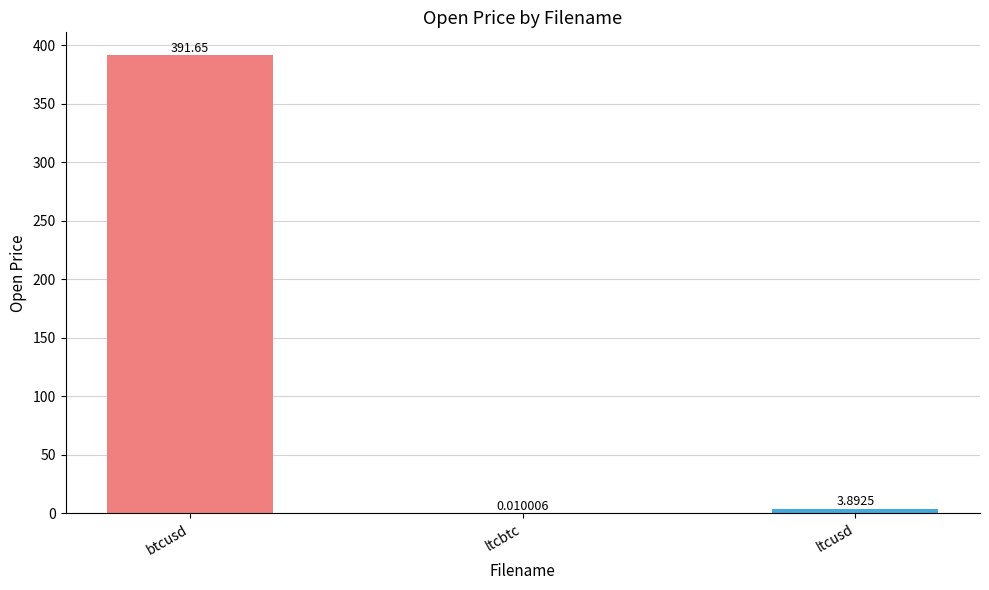

Which has a higher value, ltcusd or ltcbtc?

ltcusd